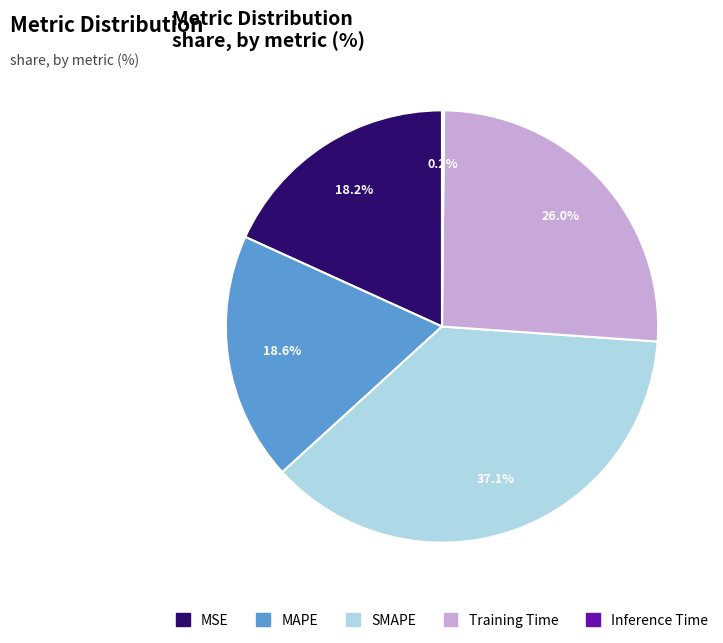

What percentage is the MAPE slice, to the nearest percent?

19%